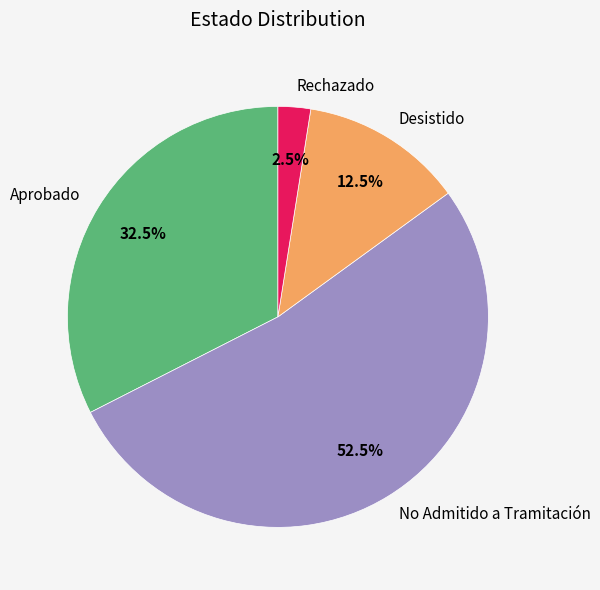

What is the ratio of the value at Aprobado to the value at Desistido?

2.6